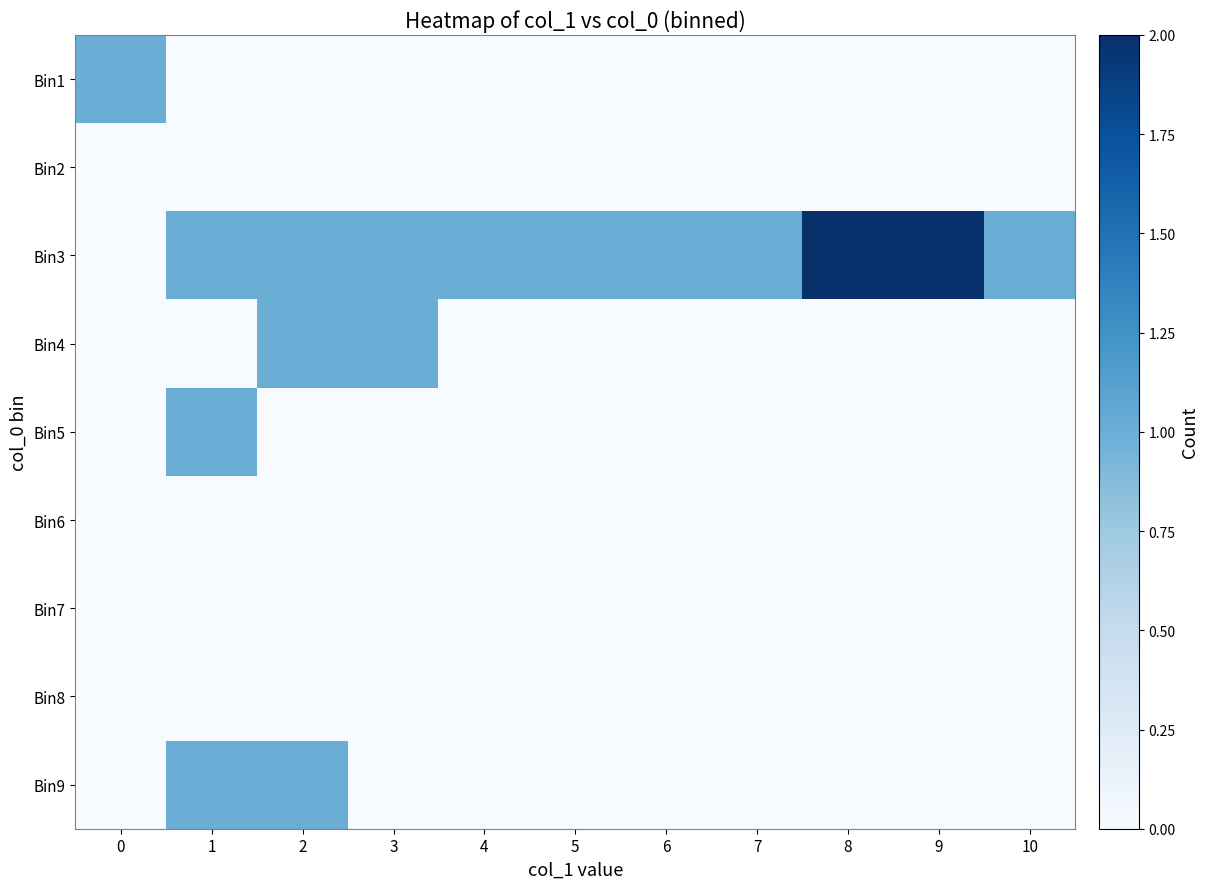

Rank the series by their maximum value, from lowest to highest.

row_1, row_5, row_6, row_7, row_0, row_3, row_4, row_8, row_2